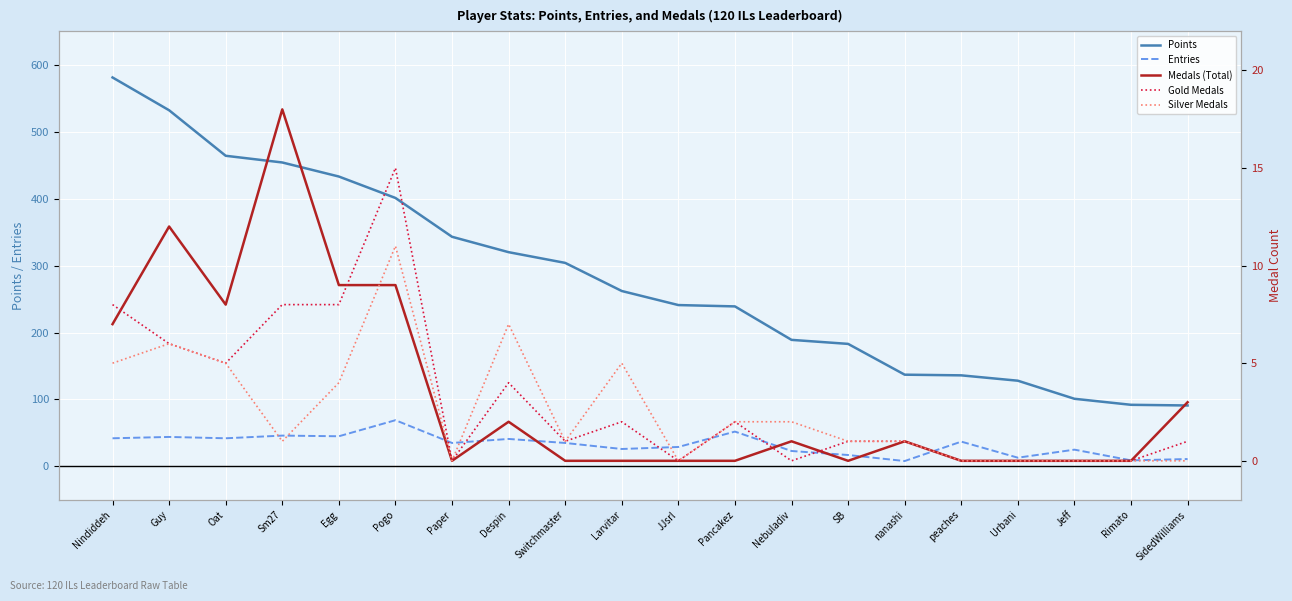

What is the label of the 14th point from the left?

SB